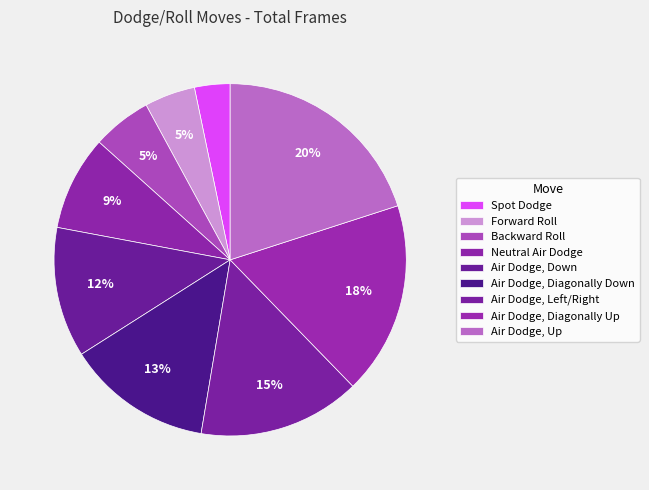

To the nearest percent, what is the difference between the Spot Dodge and Air Dodge, Diagonally Down slice percentages?

10%